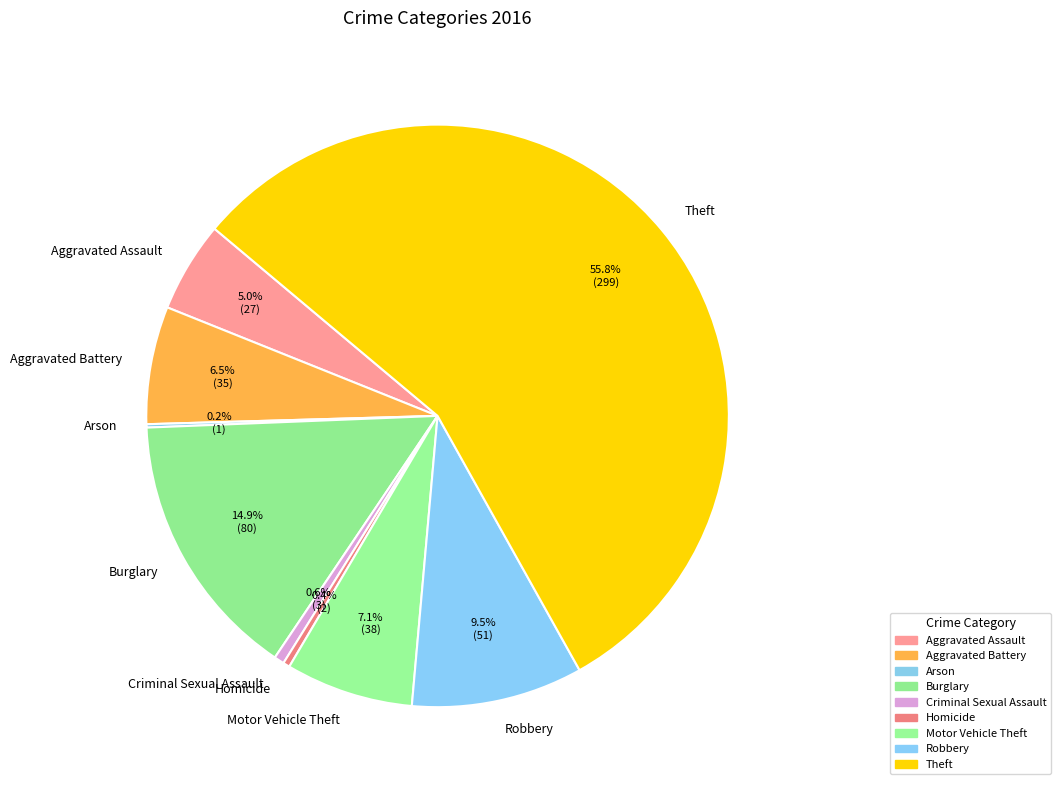

To the nearest percent, what portion does Burglary represent?

15%